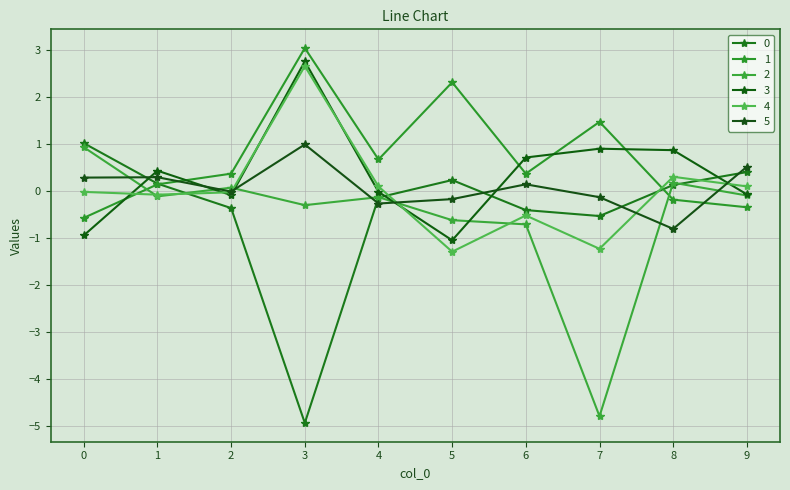

How many lines are shown in the chart?

6